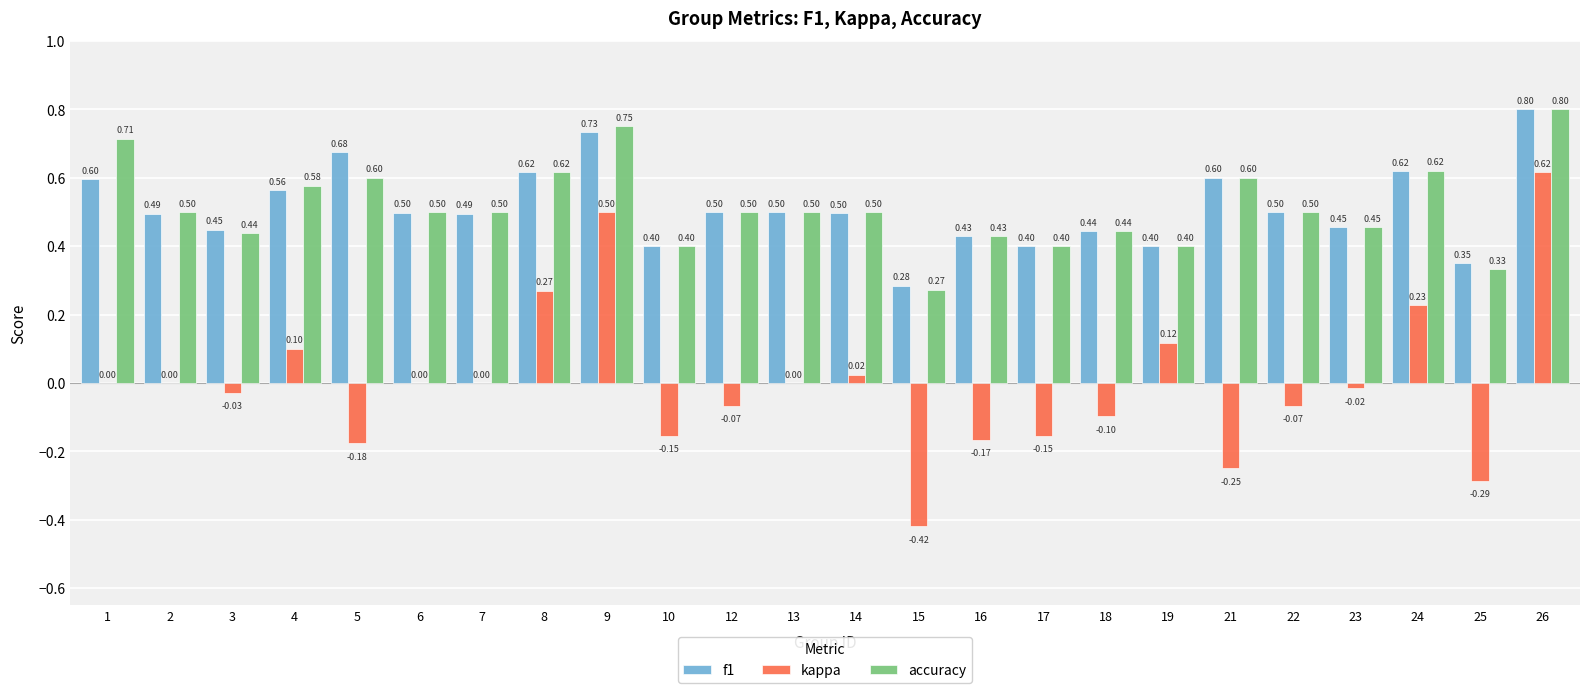

Which series has the widest spread of values?

kappa